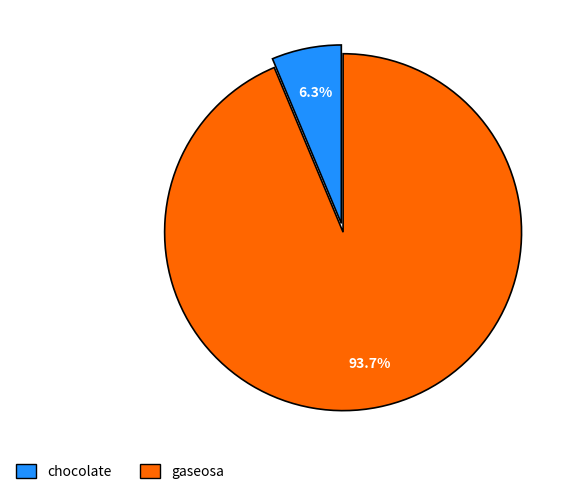

To the nearest percent, what portion does gaseosa represent?

94%